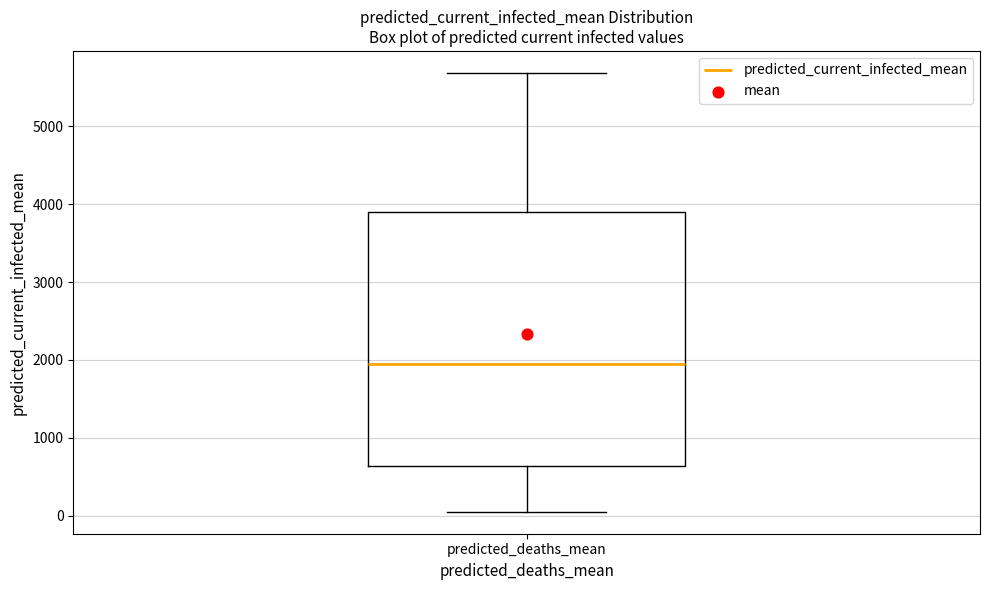

Read this box plot against the y-axis: the position of the median line, the range covered by the box, and the ends of both whiskers. The values are not printed on the chart, so give them approximately, as read against the axis.

median 1900, box 600 to 3900, whiskers 100 to 5700